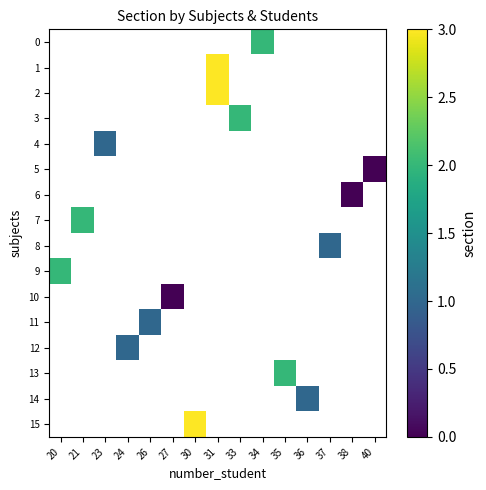

Rank the categories by 2 value from lowest to highest.

20, 21, 23, 24, 26, 27, 30, 31, 33, 34, 35, 36, 37, 38, 40